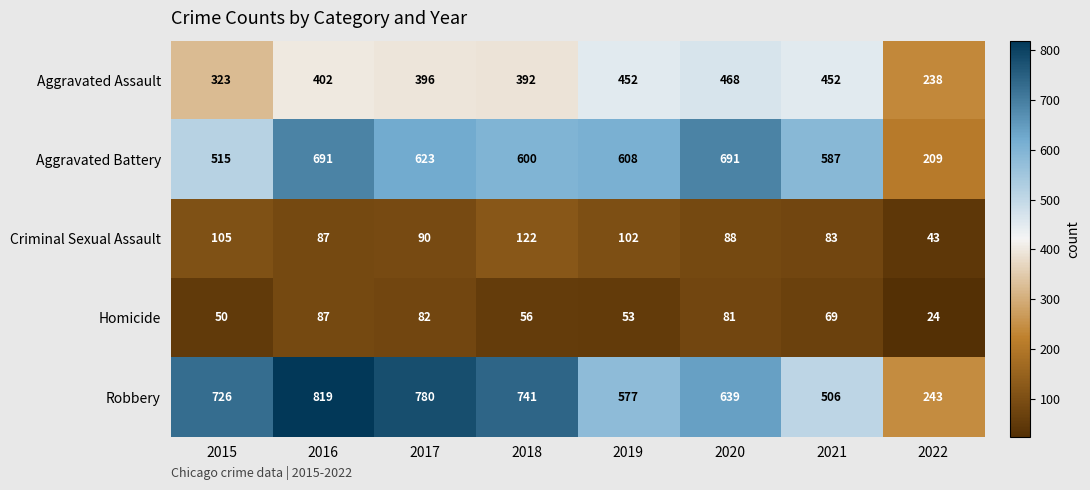

Which series changed the most between 2017 and 2018?

Robbery